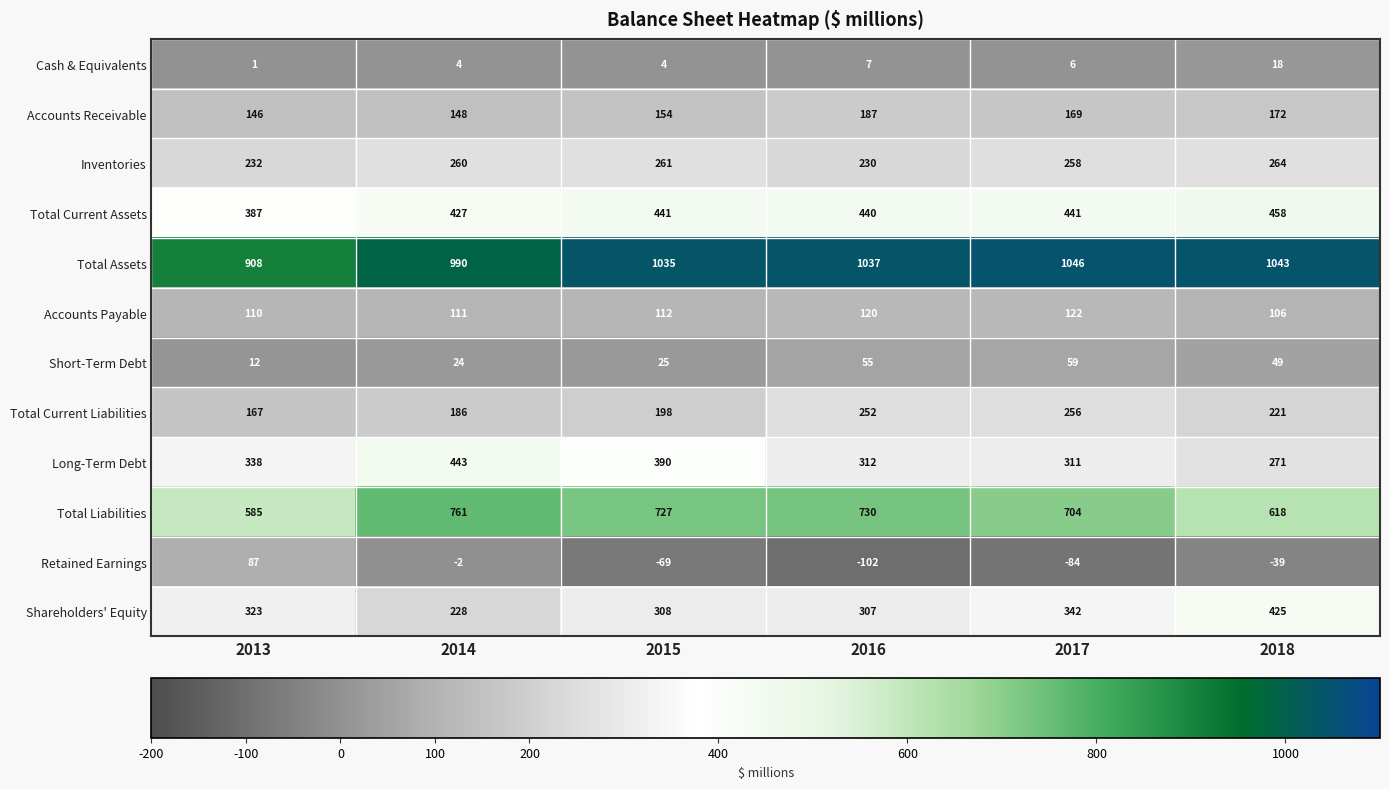

Is the value of Retained Earnings at 2015 greater than the value of Total Current Assets at 2018?

No